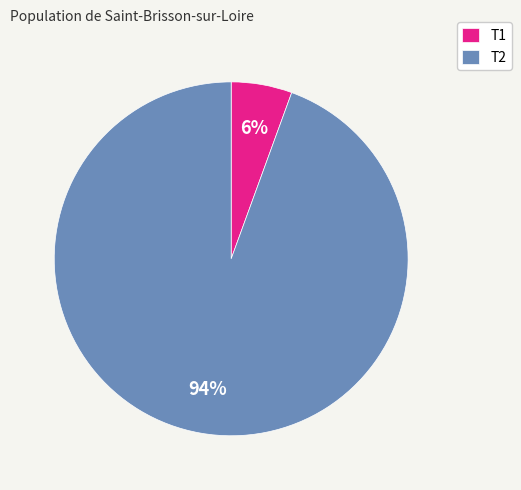

Rank the categories by value from lowest to highest.

T1, T2